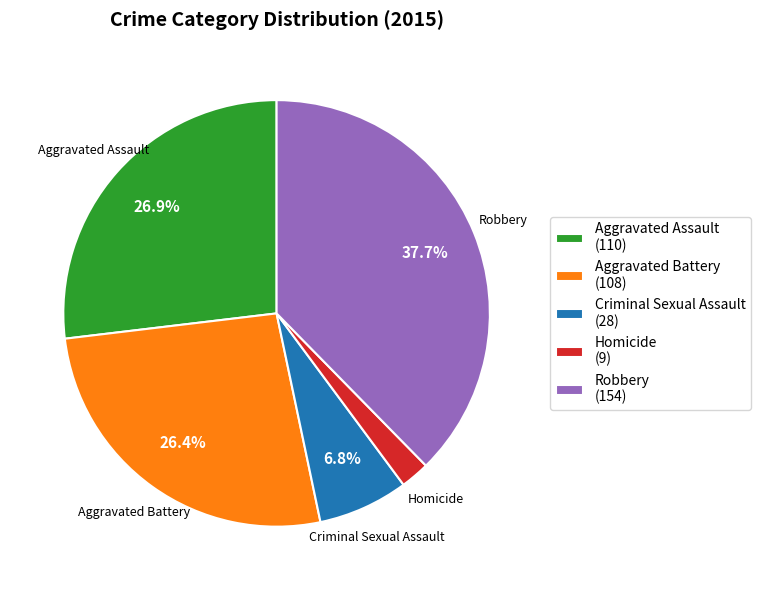

Does any single category account for the majority?

No